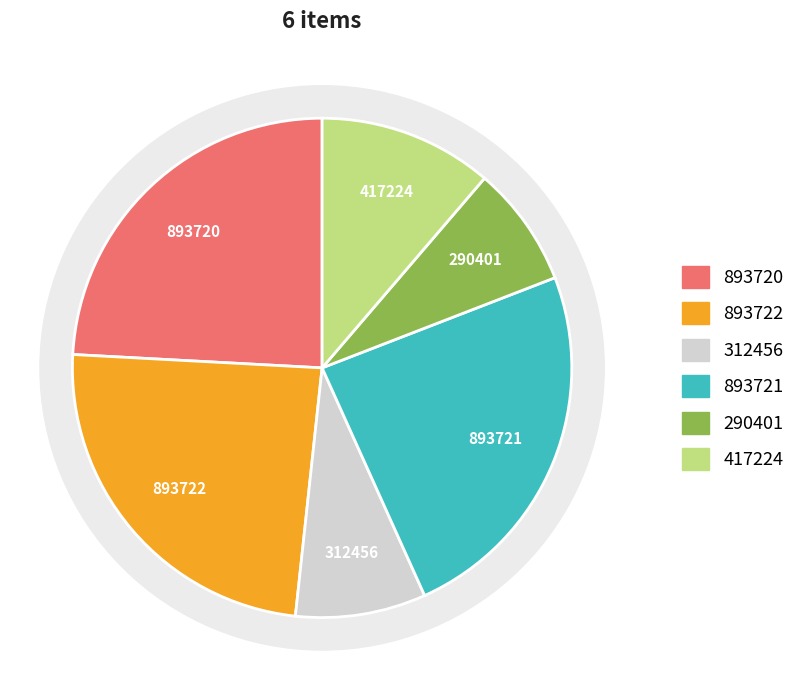

To the nearest percent, what is the average slice percentage?

17%